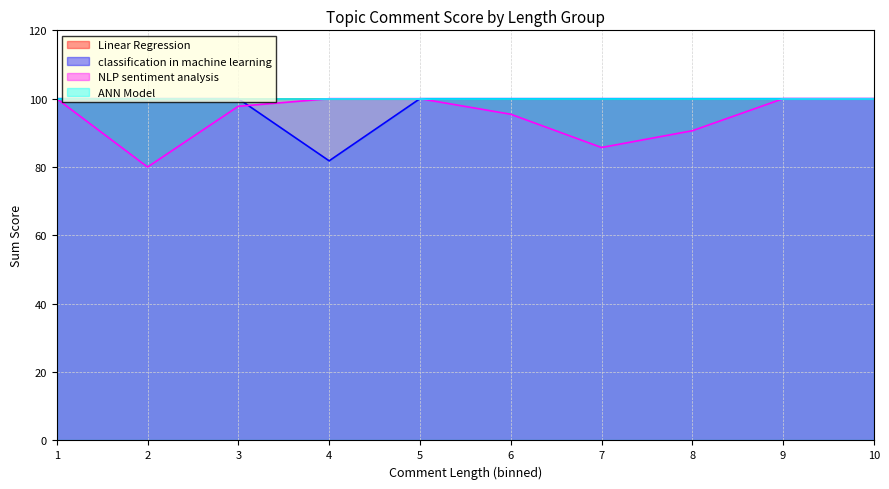

Between 7 and 6, which is larger?

7